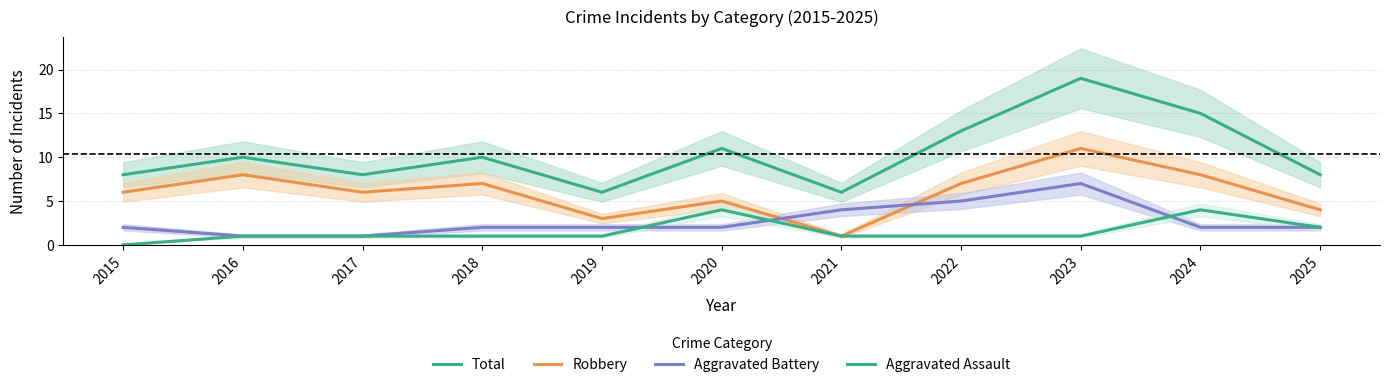

How many lines are shown in the chart?

4